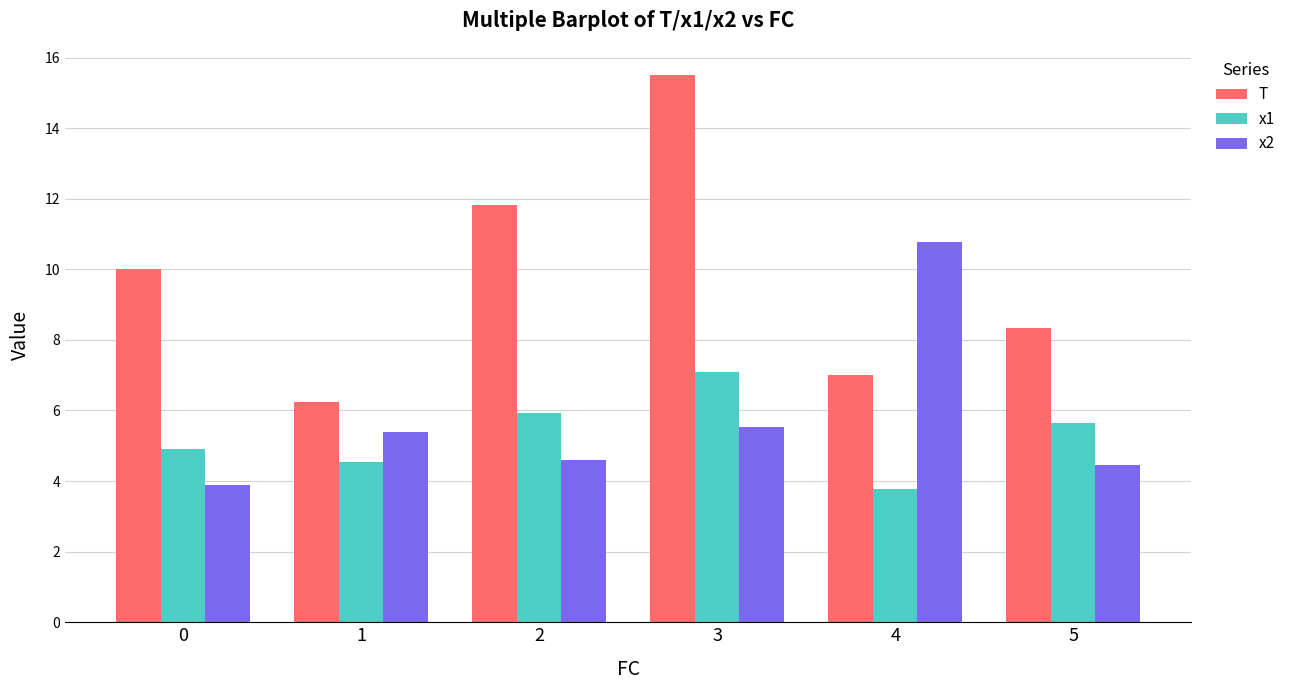

At which label does T reach its minimum?

1